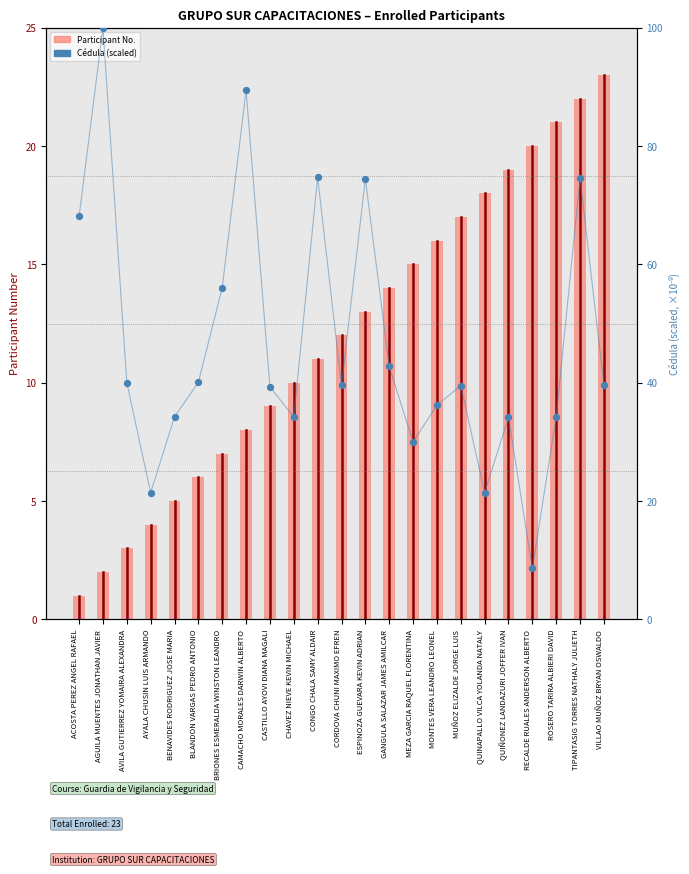

Which series contains the lowest Y value?

Participant No.